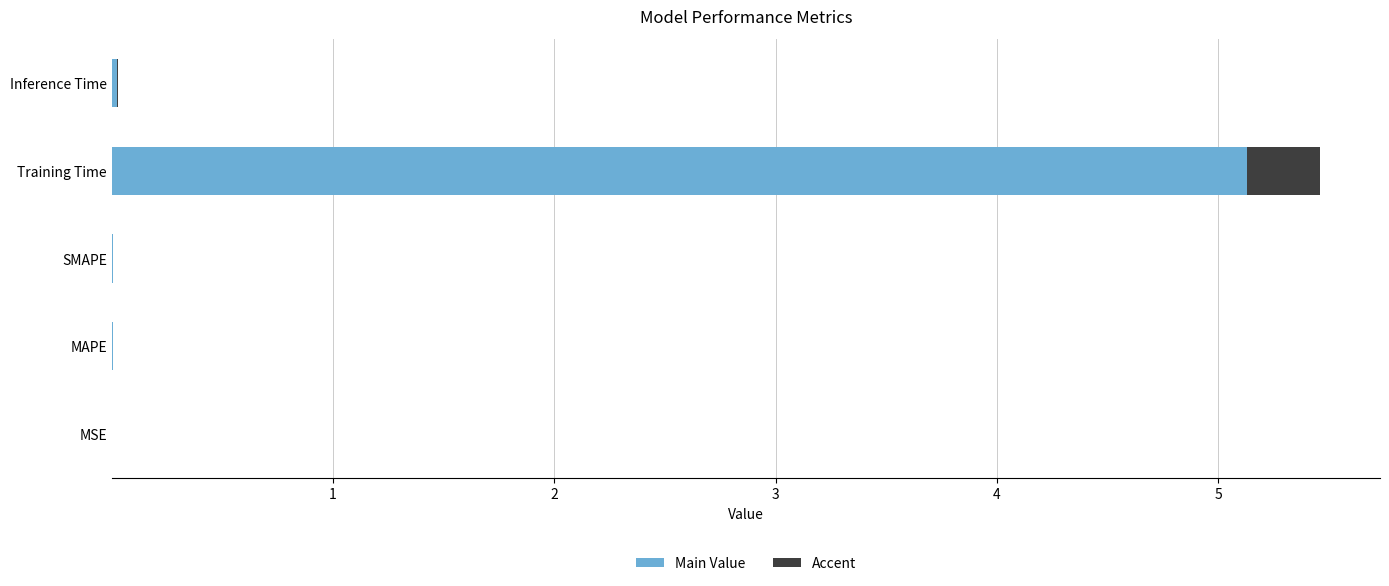

Which category has the highest value in the Main Value series?

Training Time